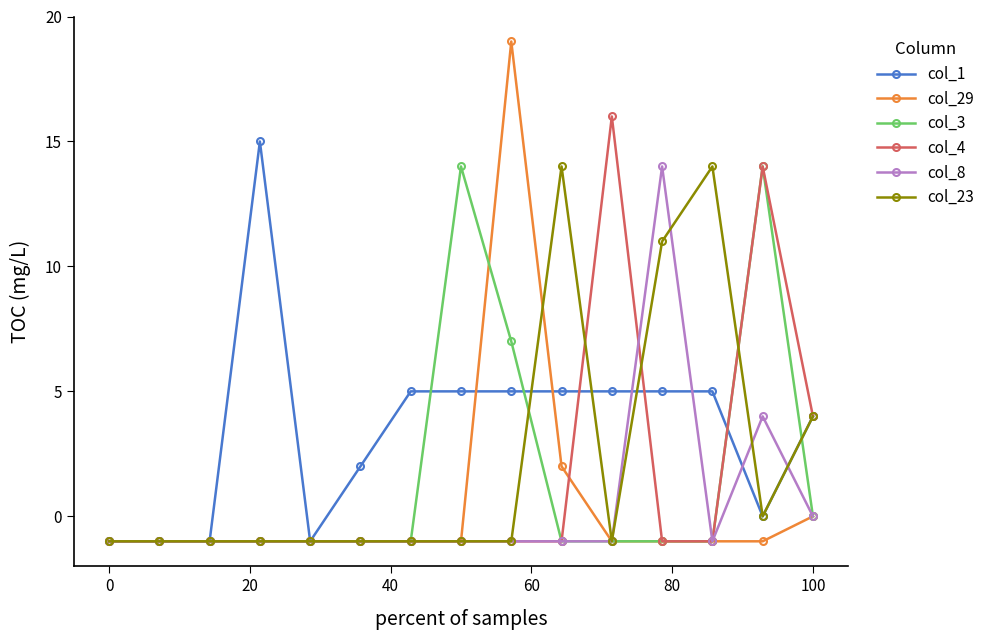

What is the maximum value shown in the chart?

19